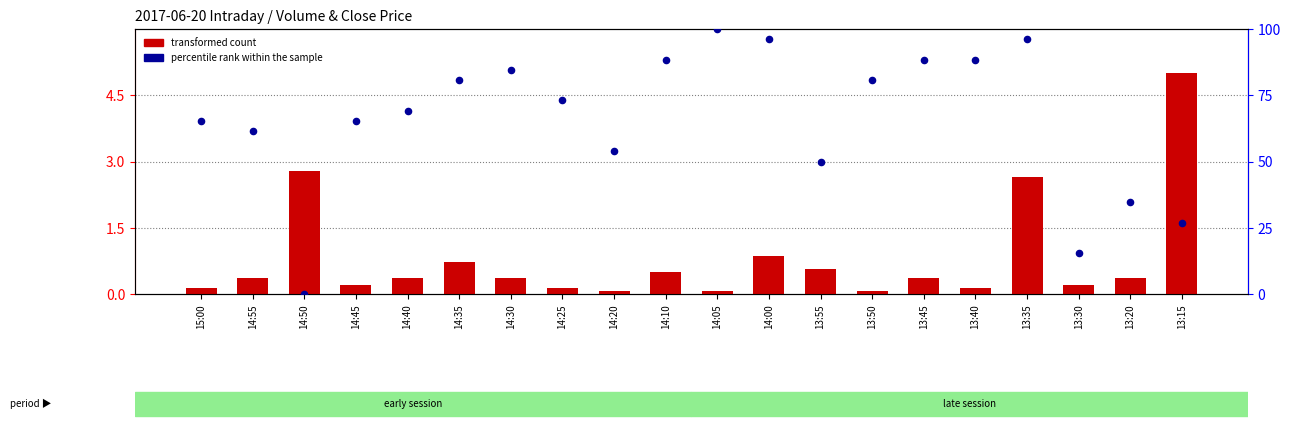

Which series has the largest total across all categories?

percentile rank within the sample